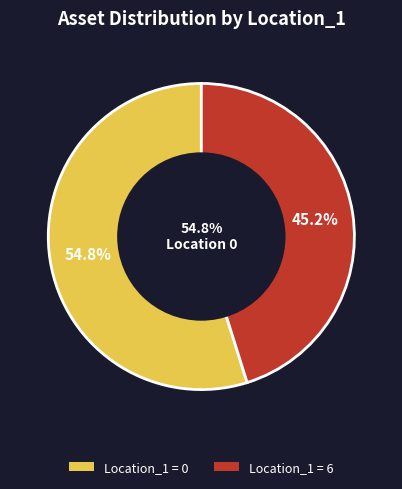

How many segments does this pie chart have?

2